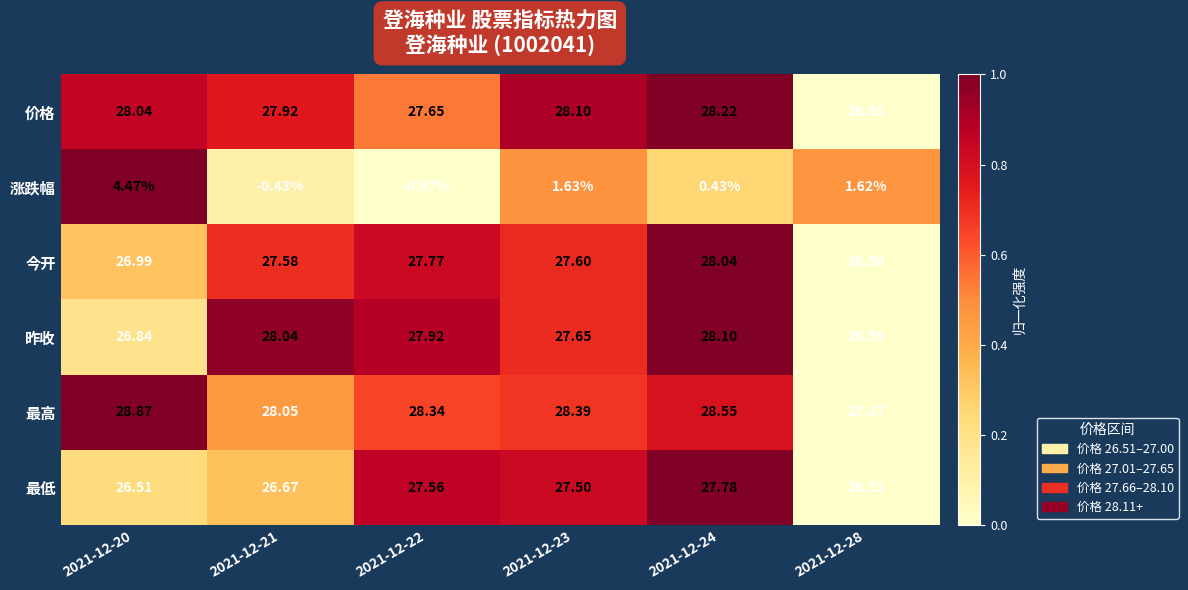

List the series in order of their peak value, highest first.

最高, 价格, 昨收, 今开, 最低, 涨跌幅